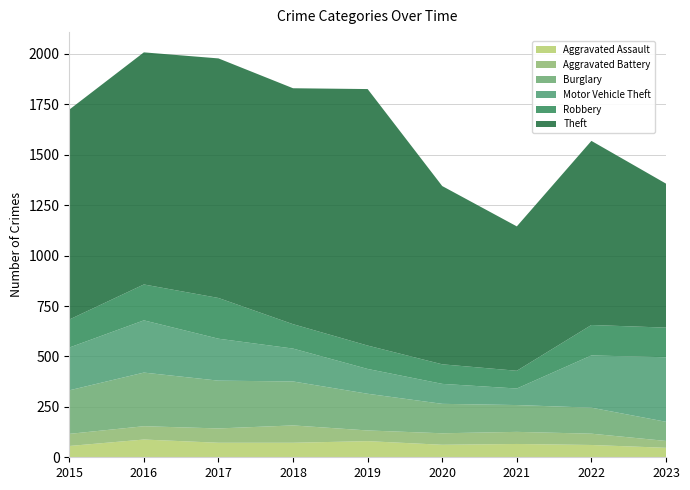

Reading left to right, transcribe all the data shown in this chart.

Aggravated Assault: 2015=56	2016=88	2017=72	2018=72	2019=80	2020=62	2021=66	2022=61	2023=47
Aggravated Battery: 2015=60	2016=66	2017=71	2018=86	2019=53	2020=57	2021=60	2022=56	2023=34
Burglary: 2015=216	2016=266	2017=237	2018=218	2019=182	2020=146	2021=133	2022=129	2023=95
Motor Vehicle Theft: 2015=212	2016=259	2017=208	2018=163	2019=123	2020=99	2021=82	2022=259	2023=320
Robbery: 2015=139	2016=178	2017=202	2018=121	2019=116	2020=97	2021=88	2022=151	2023=147
Theft: 2015=1041	2016=1151	2017=1188	2018=1170	2019=1272	2020=884	2021=716	2022=913	2023=714